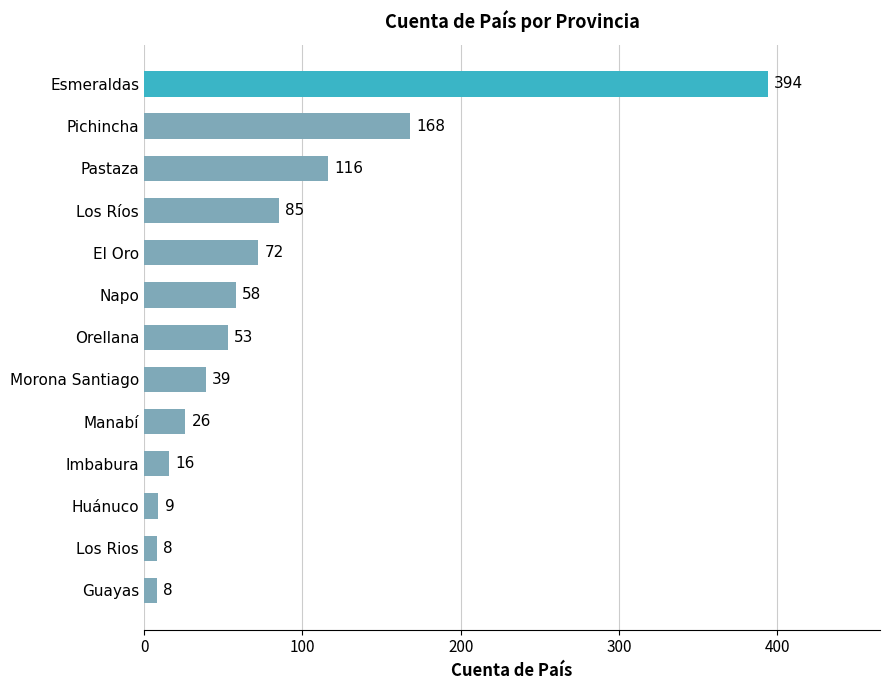

The chart shows a value of 39 at Morona Santiago. True or false?

True